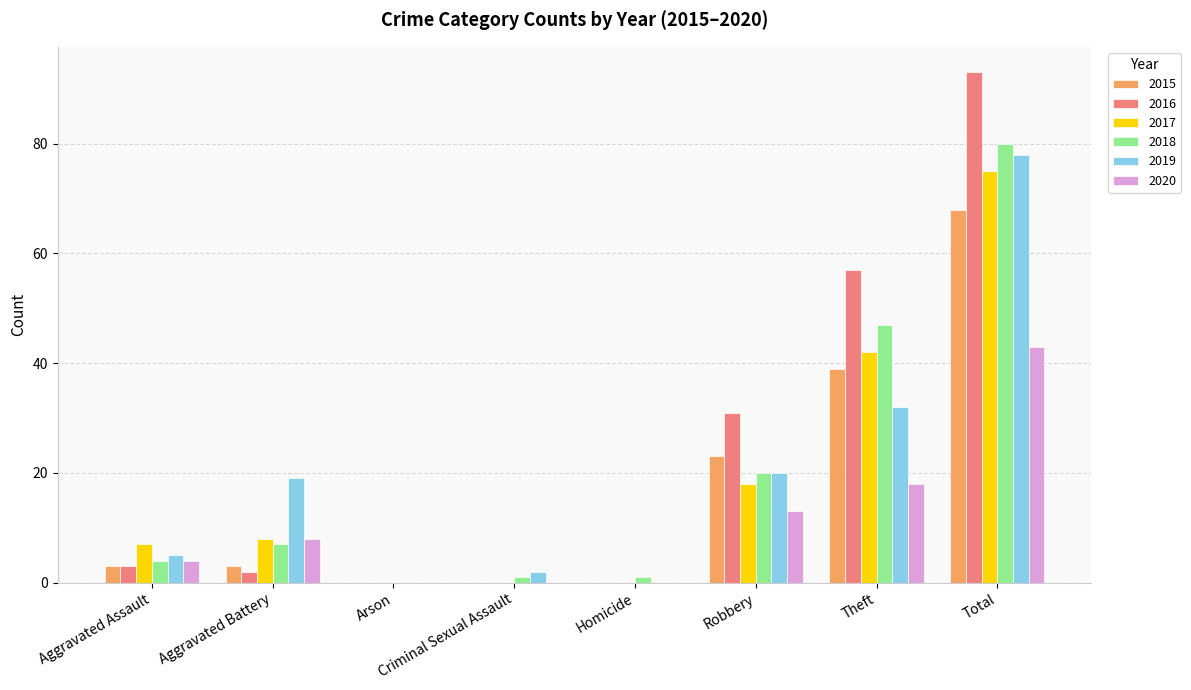

What is the total value across all series at Theft?

235